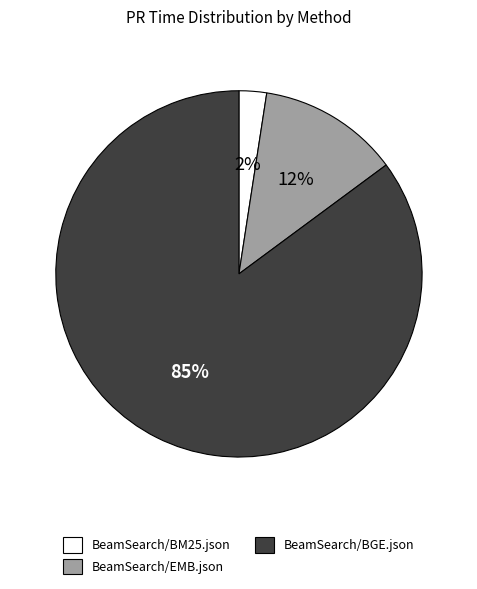

To the nearest percent, what percentage of the pie is BeamSearch/BM25.json?

2%